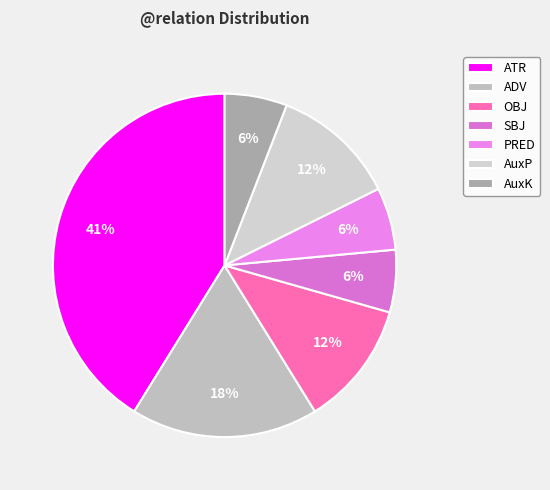

What is the ratio of the value at ADV to the value at SBJ?

3.0